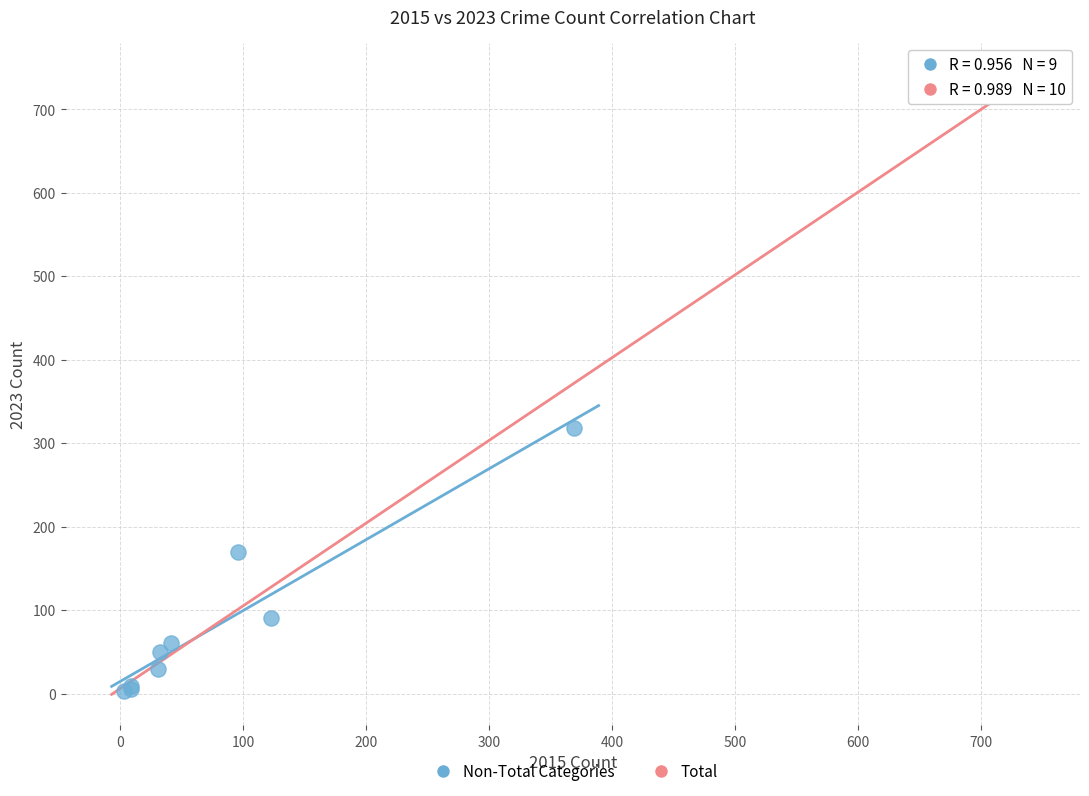

What are all the series names shown in the legend?

Non-Total Categories, Total